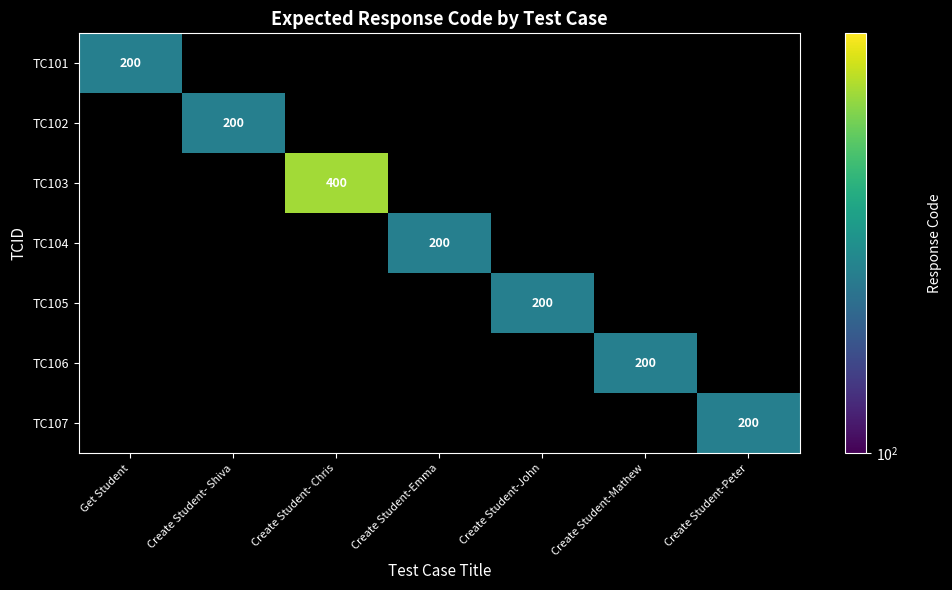

What is the smallest value displayed?

200.0